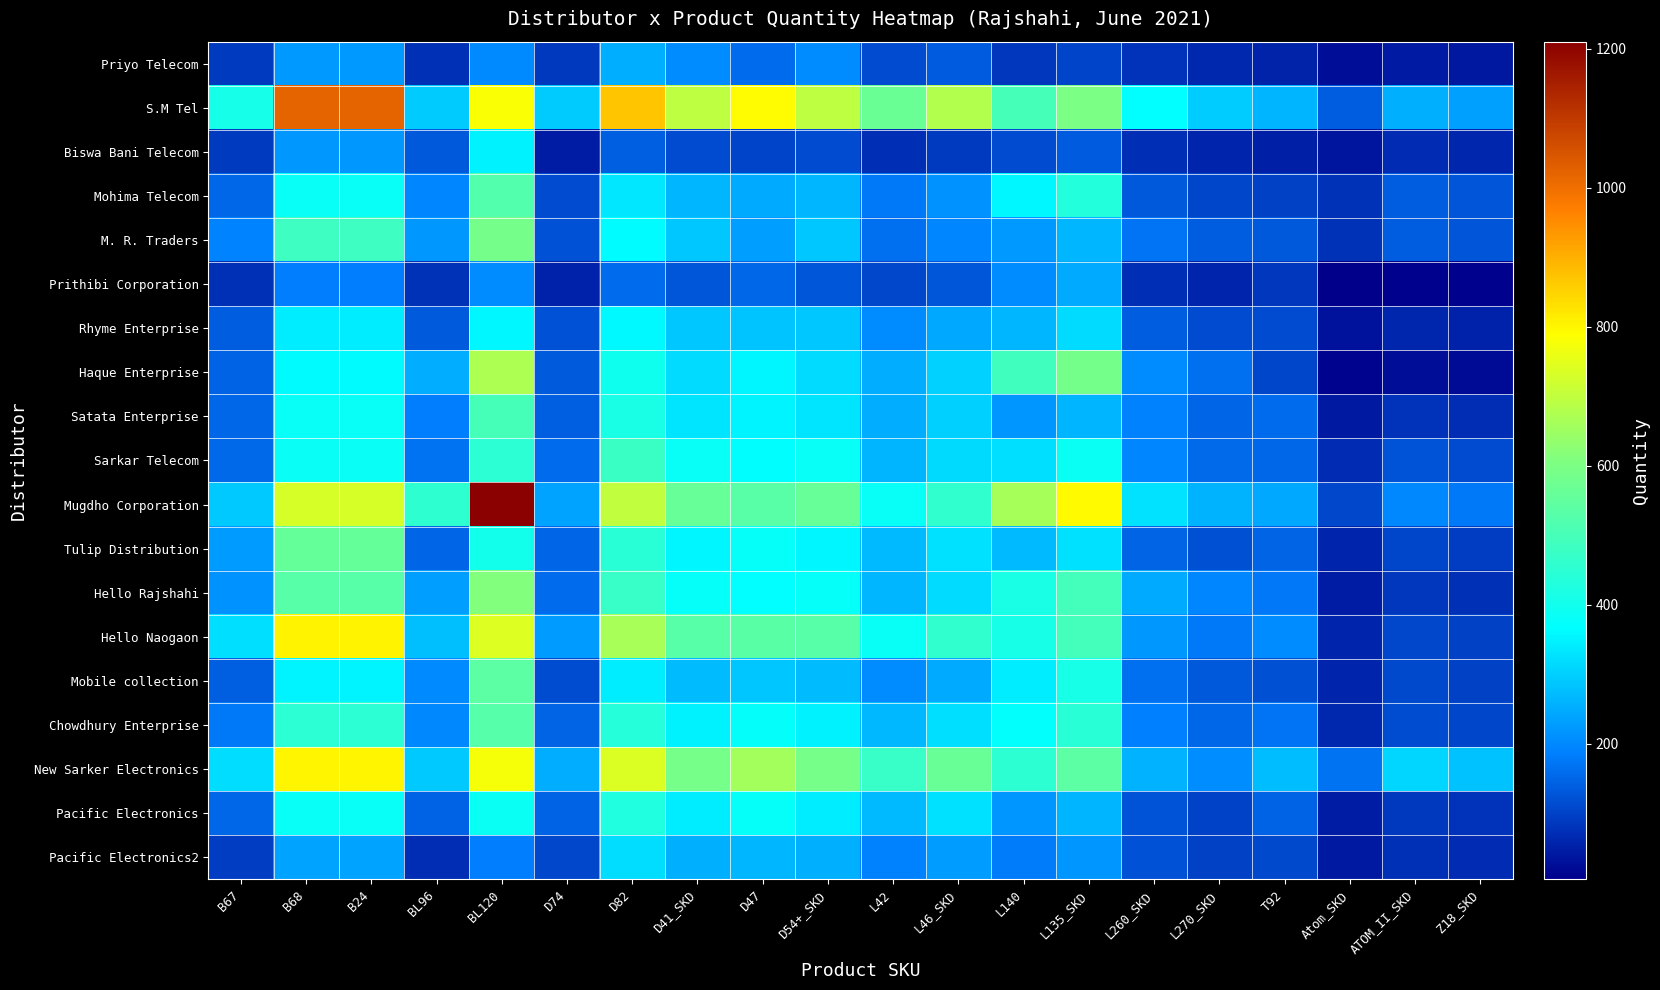

What is the difference between the highest and lowest values at Z18_SKD?

273